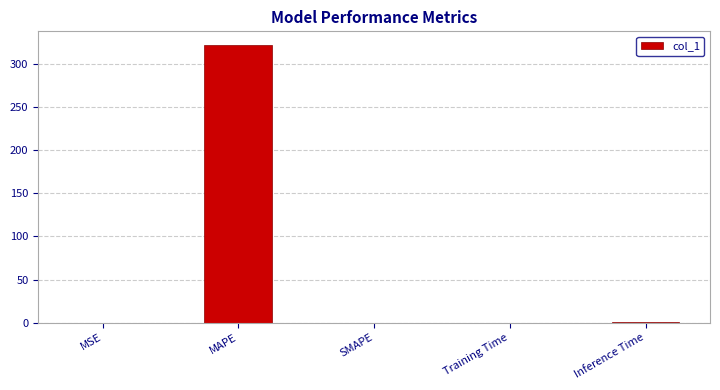

Between SMAPE and MAPE, which is larger?

MAPE